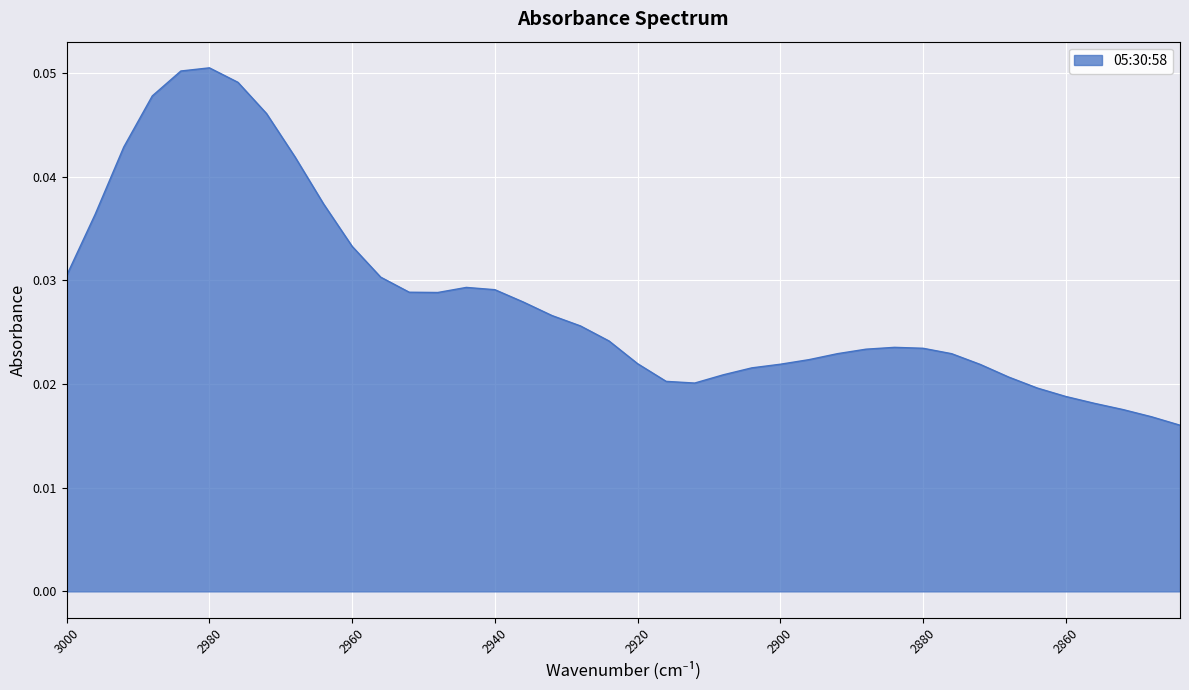

How many points are higher than both their immediate neighbors (excluding endpoints)?

3